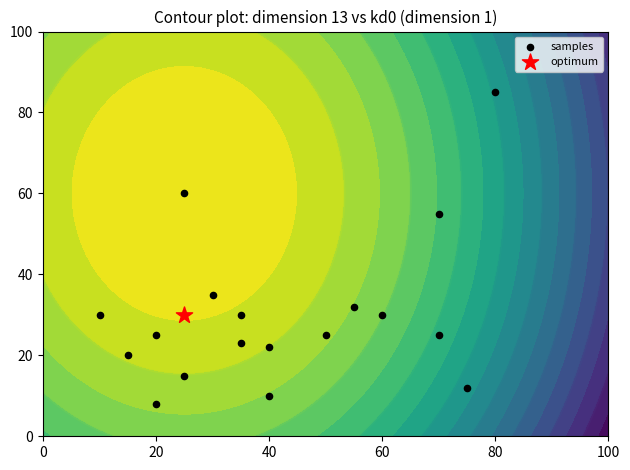

What is the difference between the maximum and minimum values?

77